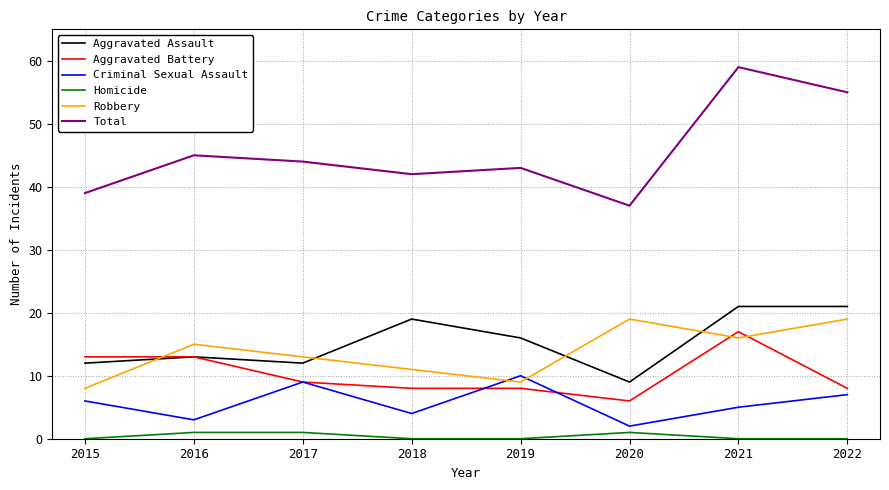

True or false: Total and Criminal Sexual Assault intersect in this chart.

False